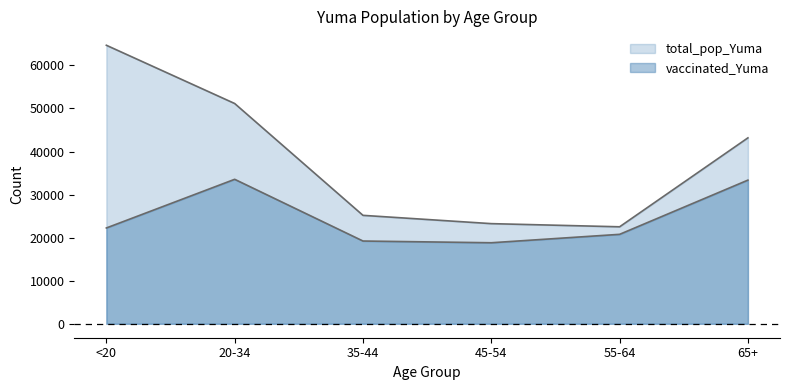

Reading right to left, list all the values displayed in this chart.

vaccinated_Yuma: 65+=33361	55-64=20773	45-54=18819	35-44=19219	20-34=33550	<20=22250
total_pop_Yuma: 65+=43175	55-64=22522	45-54=23256	35-44=25181	20-34=51149	<20=64674